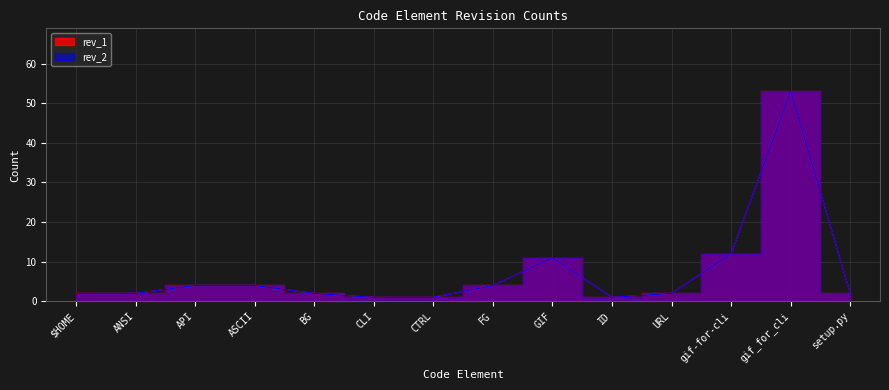

How many values in the rev_2 series exceed 2?

6